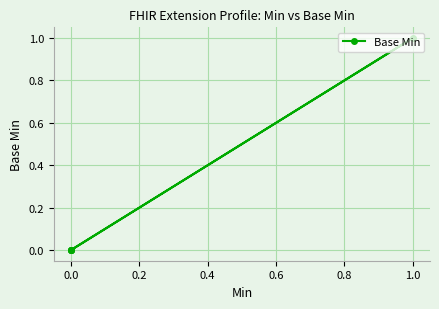

What is the value of the 4th point from the left?

1